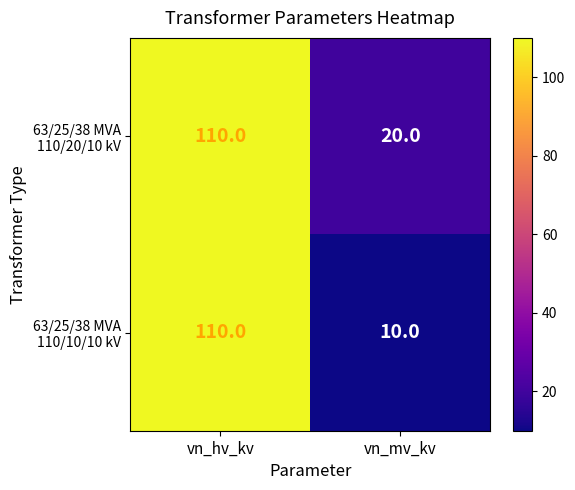

What is the difference between the highest and lowest values at vn_mv_kv?

10